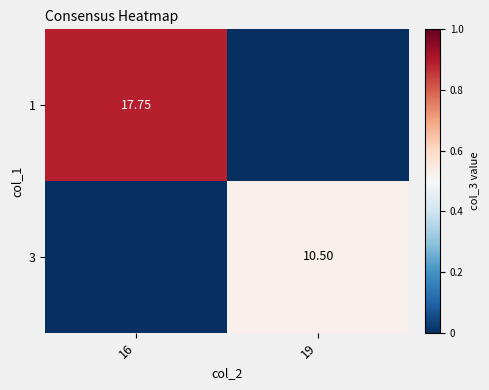

Which category has the highest value across all series?

16